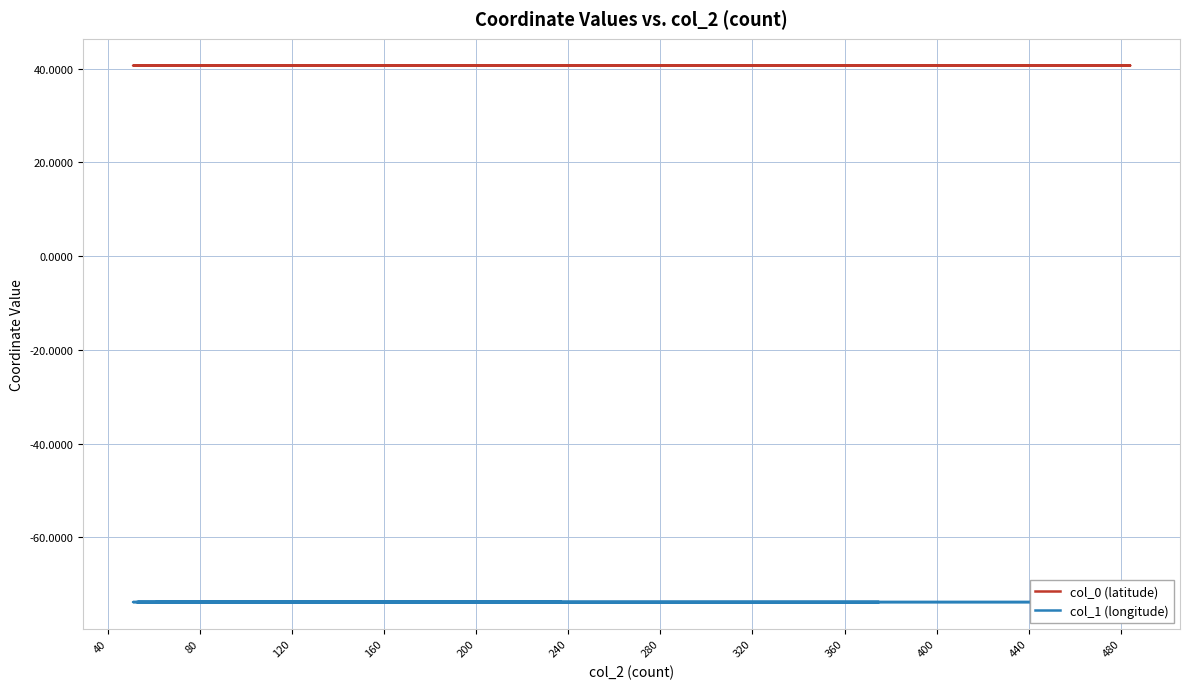

Is it true that col_1 (longitude) equals -28.8 at 160?

False